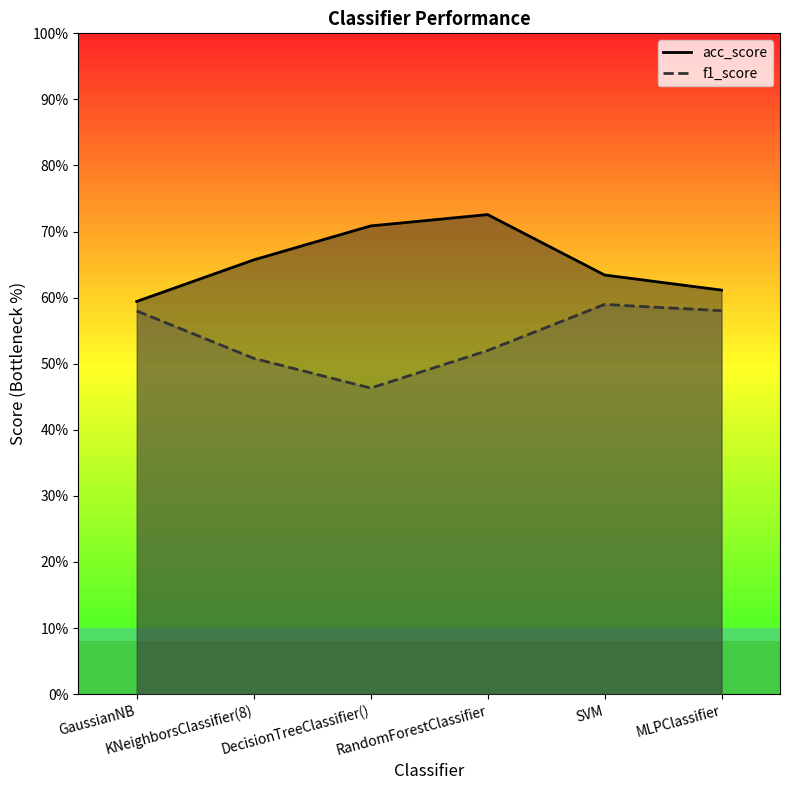

At how many categories does at least one series exceed 0?

6